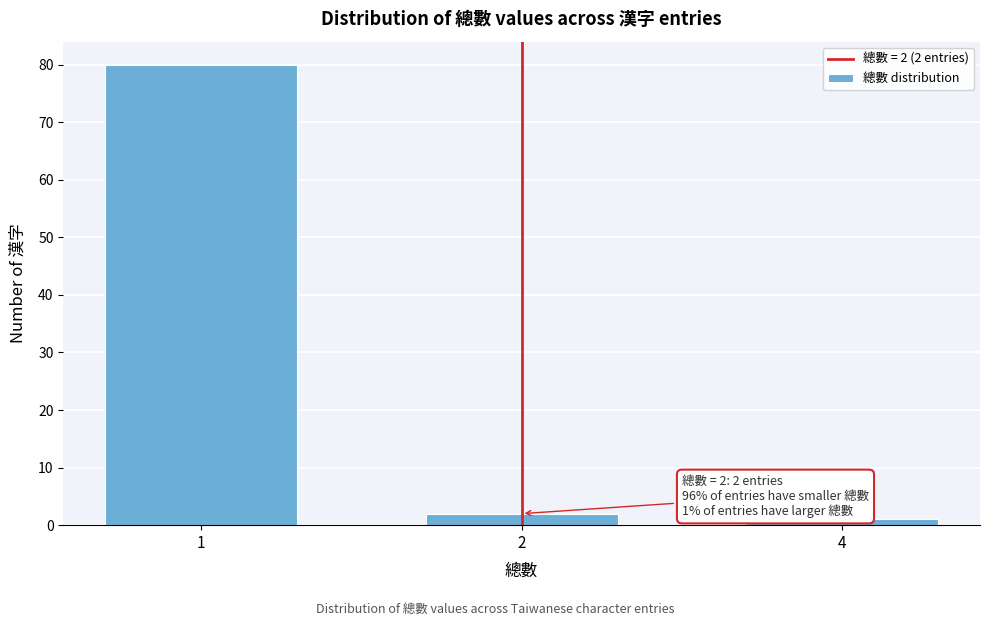

Reading right to left, what are all the values shown in this chart?

4=1	2=2	1=80